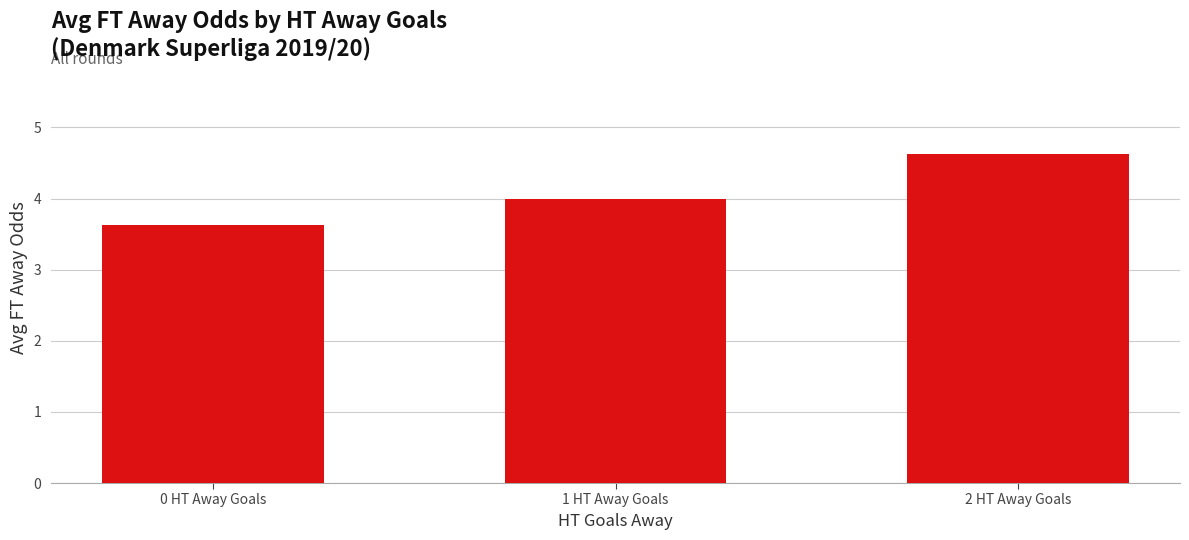

Is it true that the value at 0 HT Away Goals is 3.6?

True